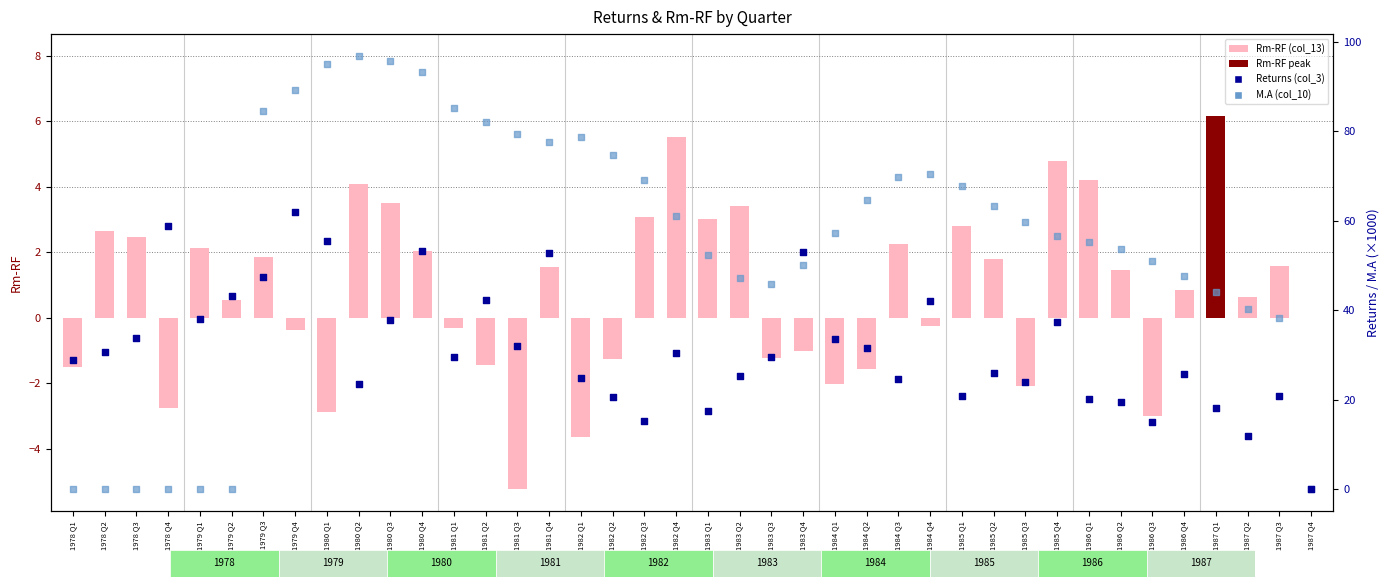

At how many categories does at least one series exceed 46?

30